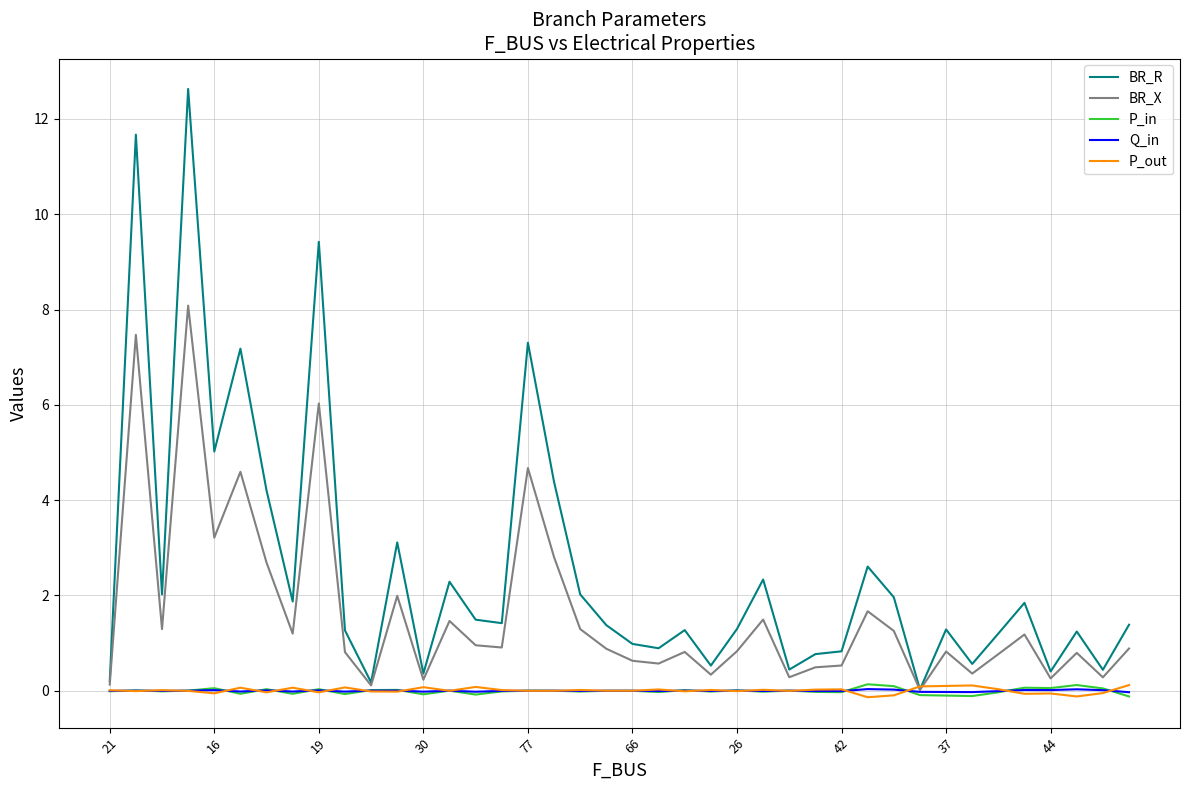

True or false: Q_in has more than 2 points higher than both neighbors.

True